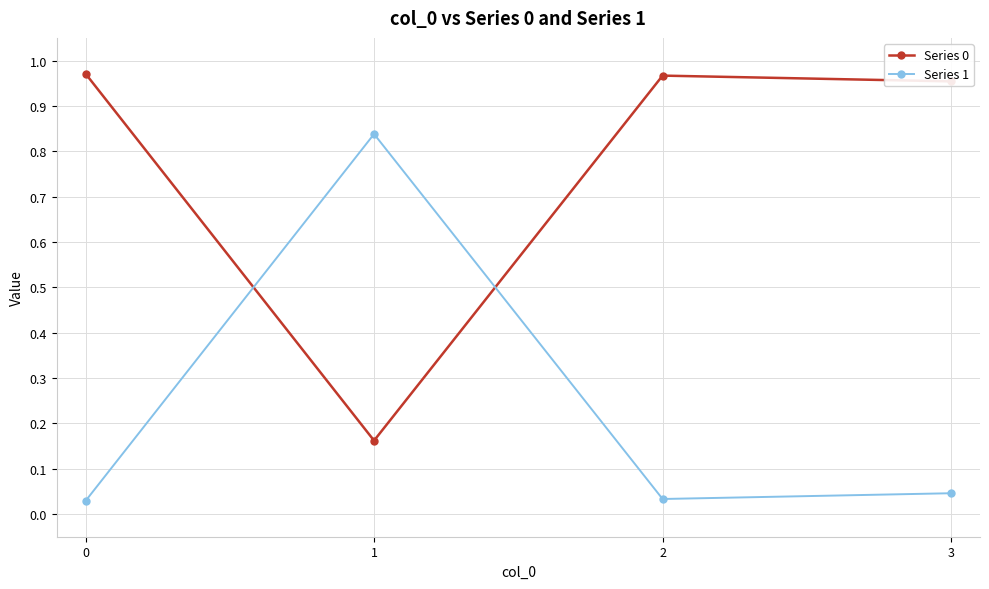

True or false: Series 1 and Series 0 intersect in this chart.

True